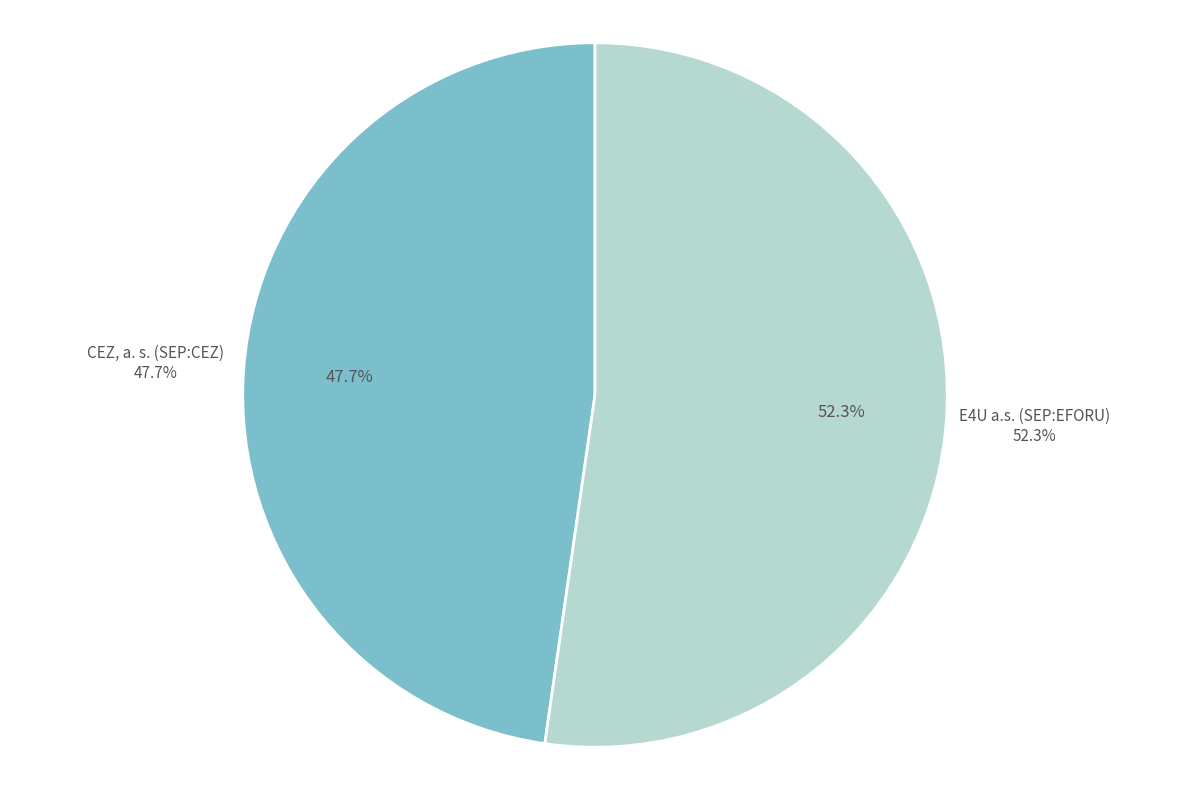

To the nearest percent, what is the difference between the largest and smallest slice percentages?

5%